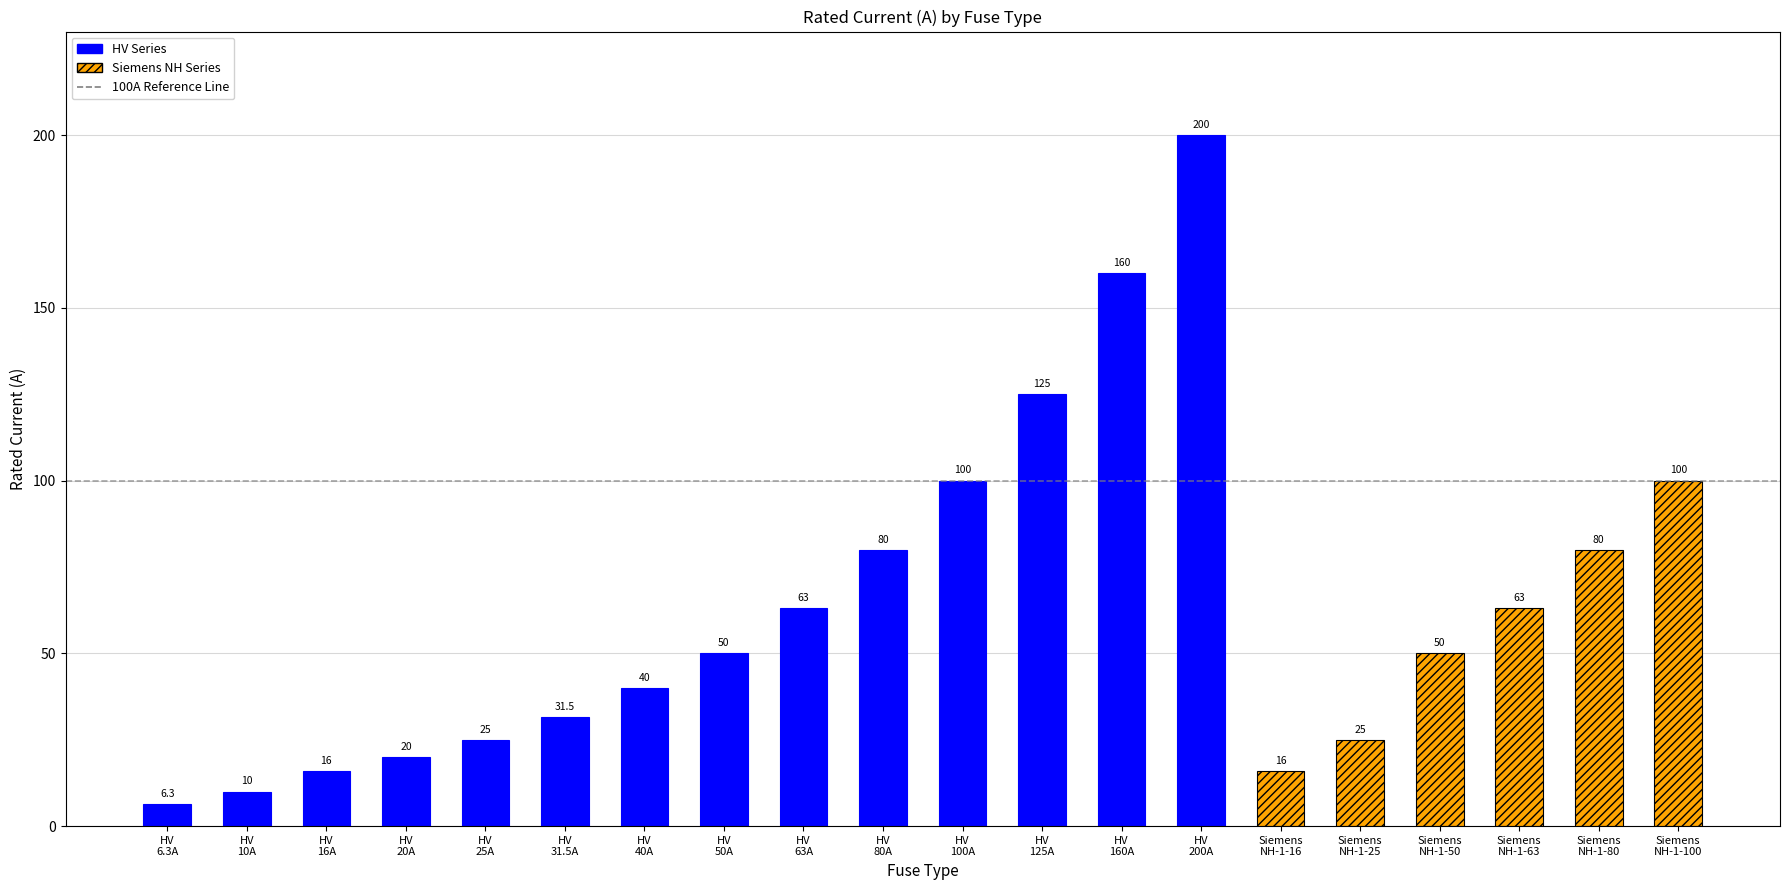

Rank the categories by value from highest to lowest.

HV 200A, HV 160A, HV 125A, HV 100A, Siemens NH-1-100, HV 80A, Siemens NH-1-80, HV 63A, Siemens NH-1-63, HV 50A, Siemens NH-1-50, HV 40A, HV 31.5A, HV 25A, Siemens NH-1-25, HV 20A, HV 16A, Siemens NH-1-16, HV 10A, HV 6.3A